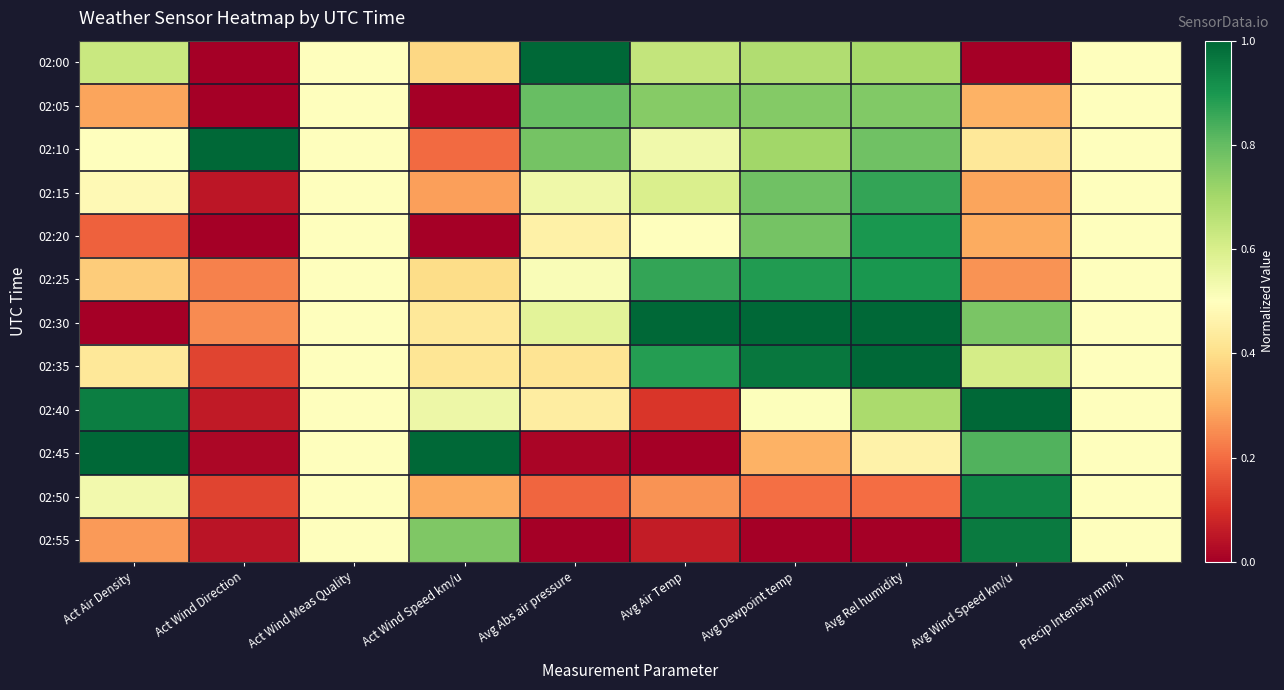

List the series in order of their peak value, lowest first.

02:05, 02:15, 02:20, 02:25, 02:50, 02:55, 02:00, 02:10, 02:30, 02:35, 02:40, 02:45